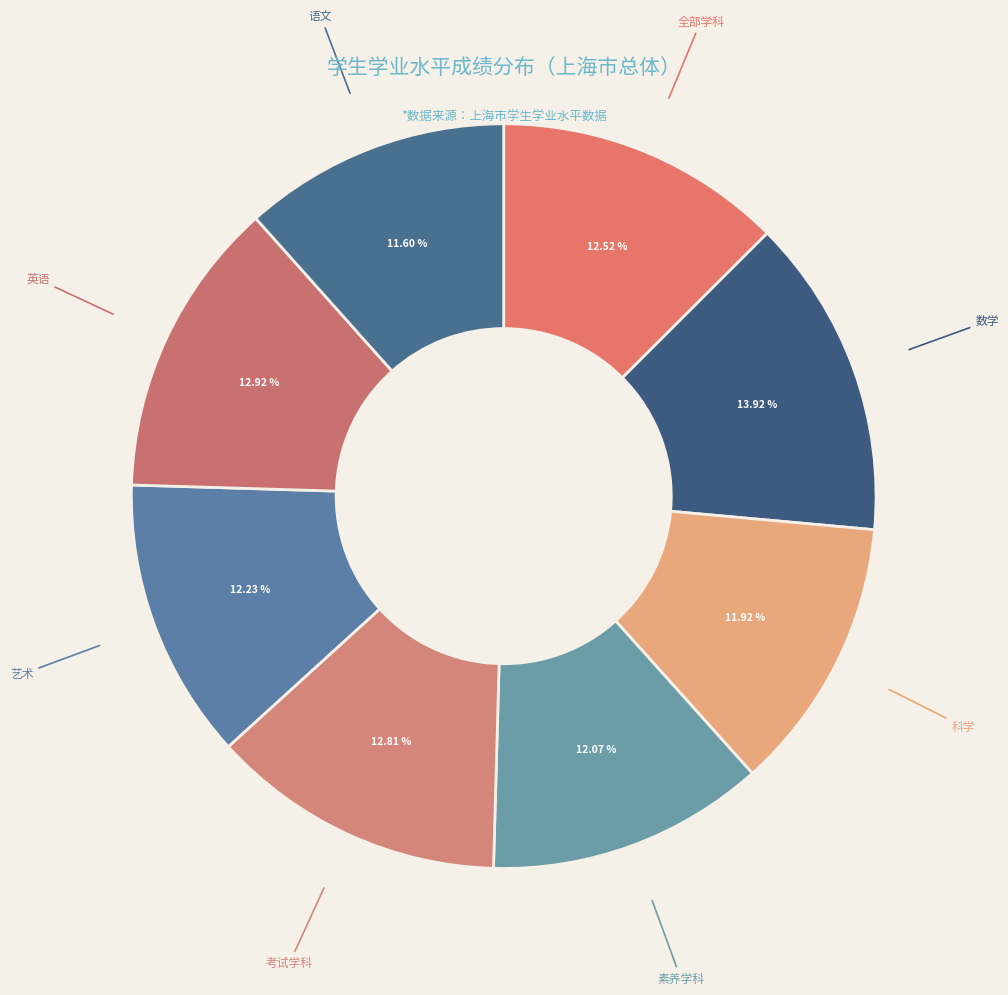

Does 艺术 represent more than half of the total?

No